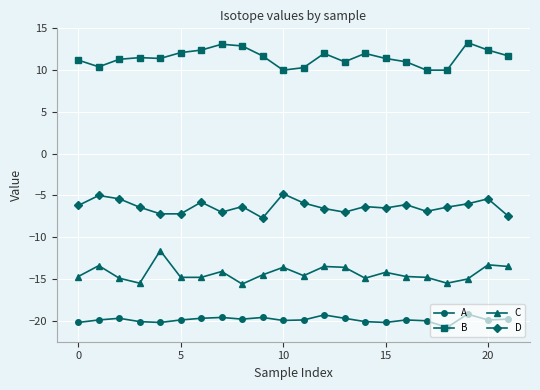

True or false: B has more than 0 interior local peaks.

True